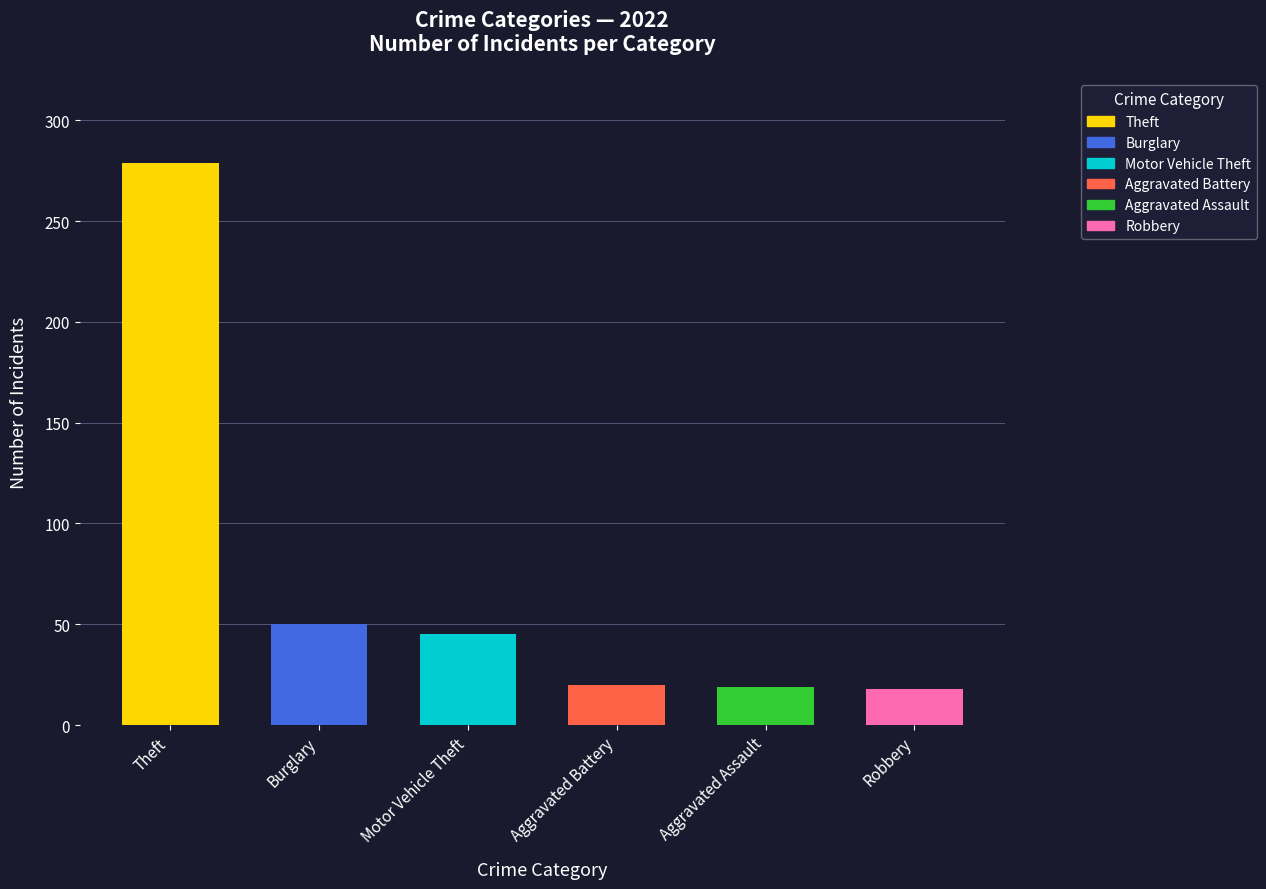

Approximately how many times larger is the value at Motor Vehicle Theft compared to Aggravated Assault?

2.4